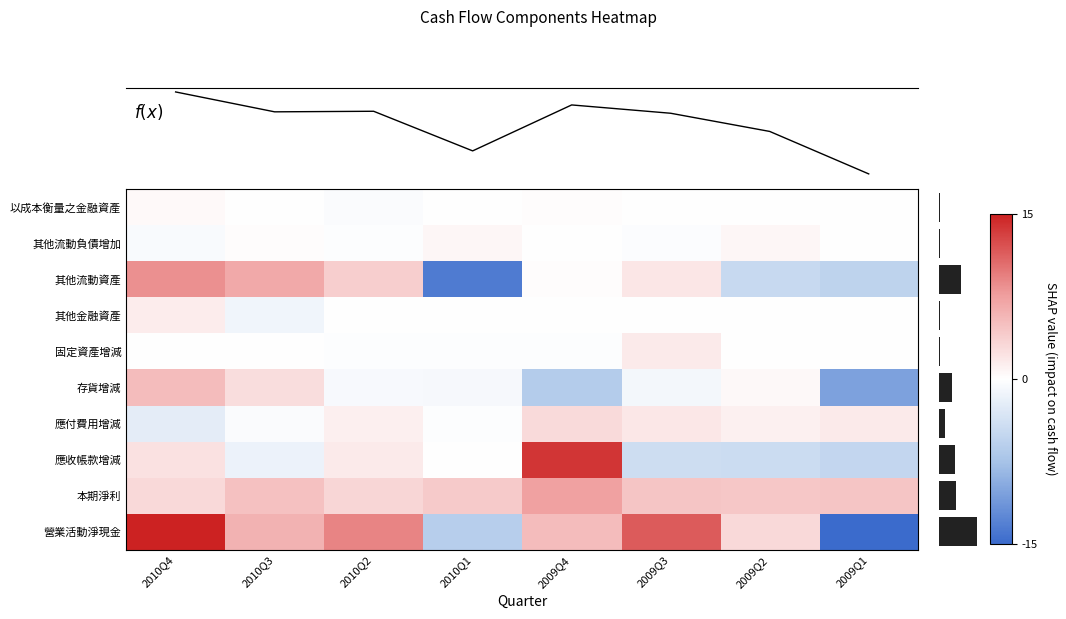

List the series in order of their peak value, highest first.

營業活動淨現金, 應收帳款增減, 其他流動資產, 本期淨利, 存貨增減, 應付費用增減, 固定資產增減, 其他金融資產, 其他流動負債增加, 以成本衡量之金融資產